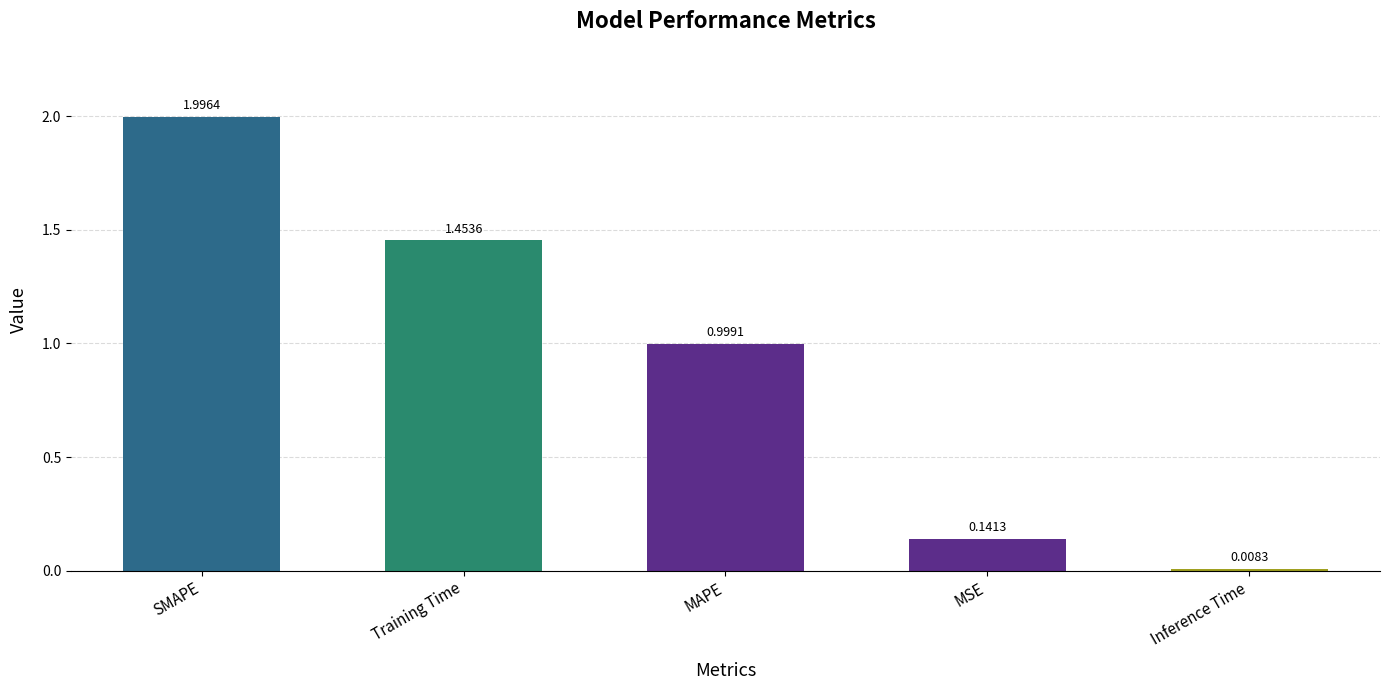

List the labels in order of value, smallest first.

Inference Time, MSE, MAPE, Training Time, SMAPE